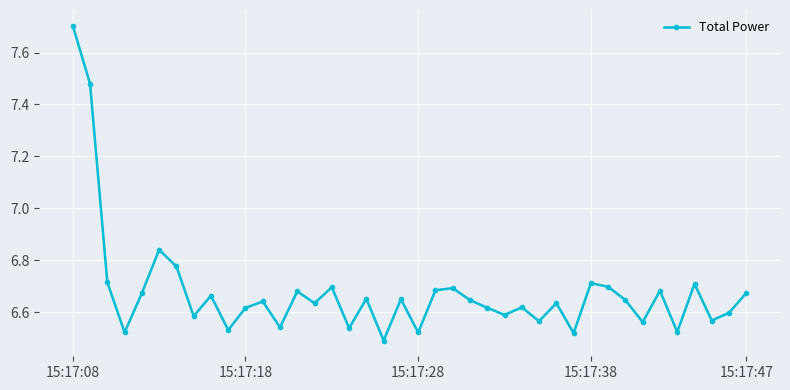

How many points are higher than both their immediate neighbors (excluding endpoints)?

13